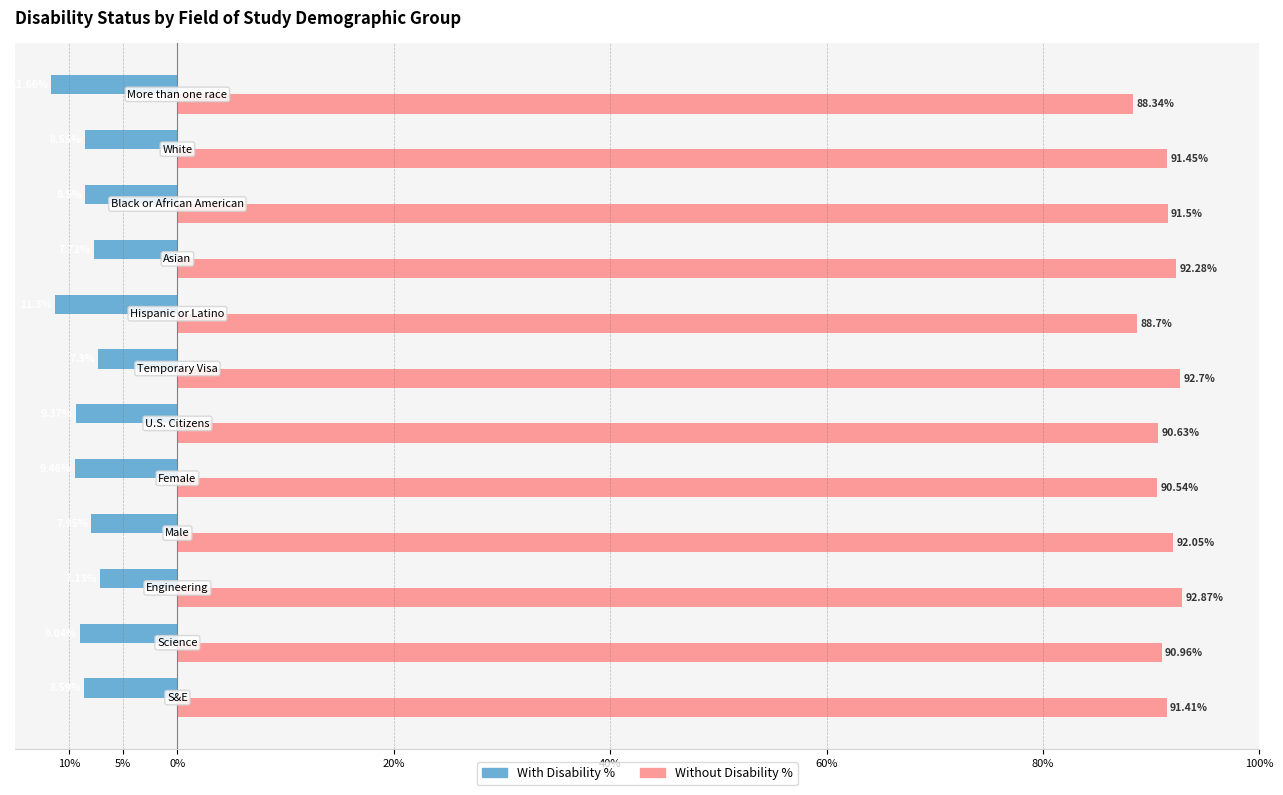

What are all the series names shown in the legend?

With Disability %, Without Disability %